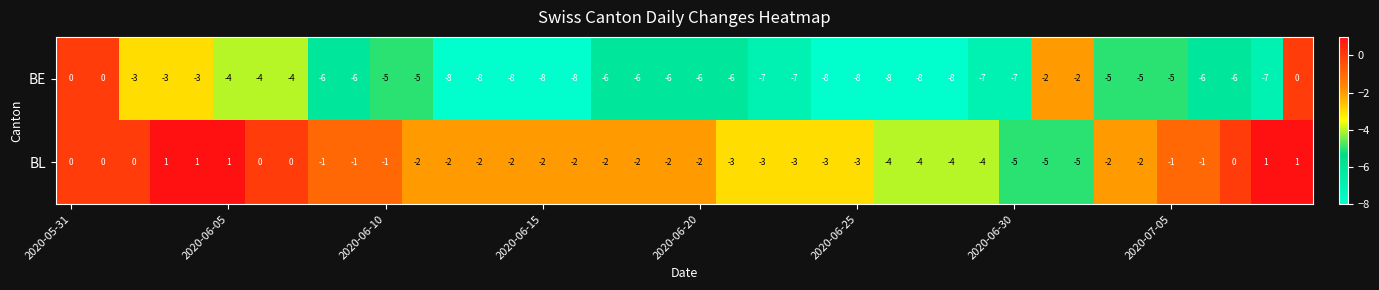

List the series in order of their peak value, highest first.

BL, BE